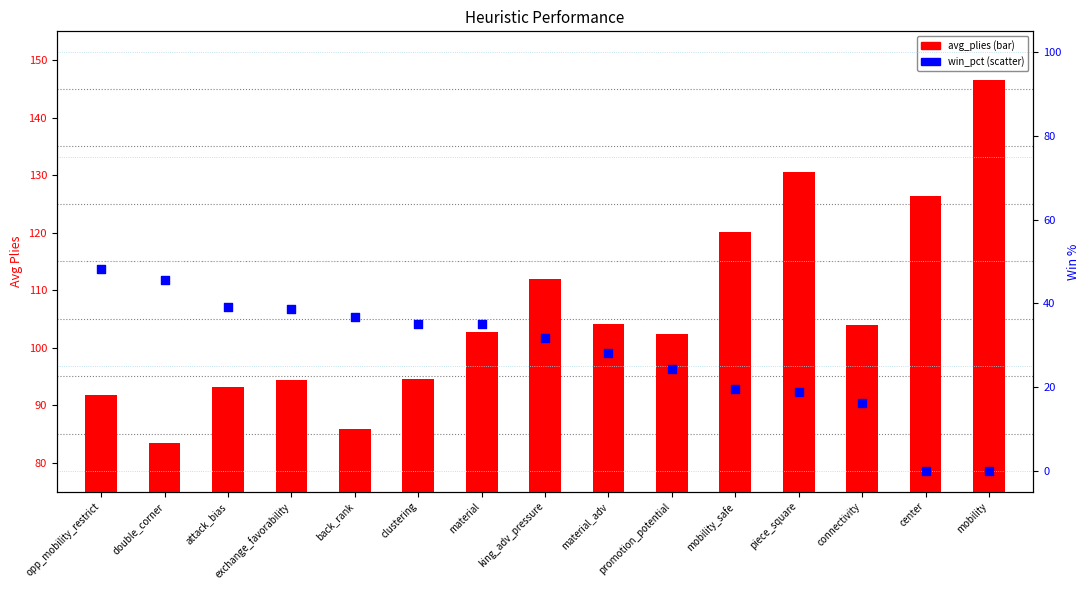

Which series has the largest total across all categories?

avg_plies